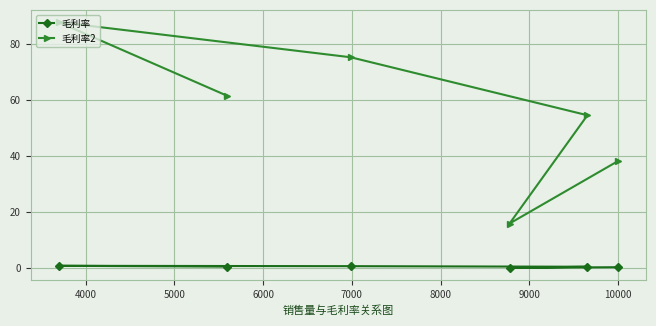

What is the greatest value displayed?

87.7